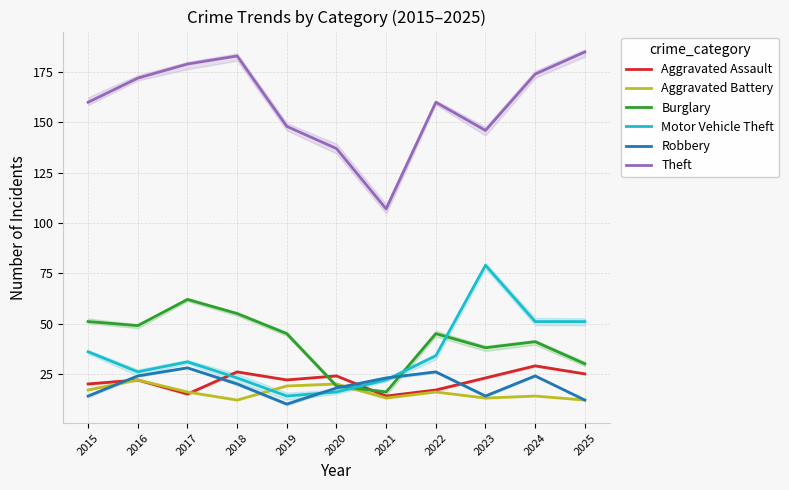

Reading left to right, transcribe all the data shown in this chart.

Aggravated Assault: 2015=20	2016=22	2017=15	2018=26	2019=22	2020=24	2021=14	2022=17	2023=23	2024=29	2025=25
Aggravated Battery: 2015=17	2016=22	2017=16	2018=12	2019=19	2020=20	2021=13	2022=16	2023=13	2024=14	2025=12
Burglary: 2015=51	2016=49	2017=62	2018=55	2019=45	2020=19	2021=16	2022=45	2023=38	2024=41	2025=30
Motor Vehicle Theft: 2015=36	2016=26	2017=31	2018=23	2019=14	2020=16	2021=22	2022=34	2023=79	2024=51	2025=51
Robbery: 2015=14	2016=24	2017=28	2018=20	2019=10	2020=18	2021=23	2022=26	2023=14	2024=24	2025=12
Theft: 2015=160	2016=172	2017=179	2018=183	2019=148	2020=137	2021=107	2022=160	2023=146	2024=174	2025=185